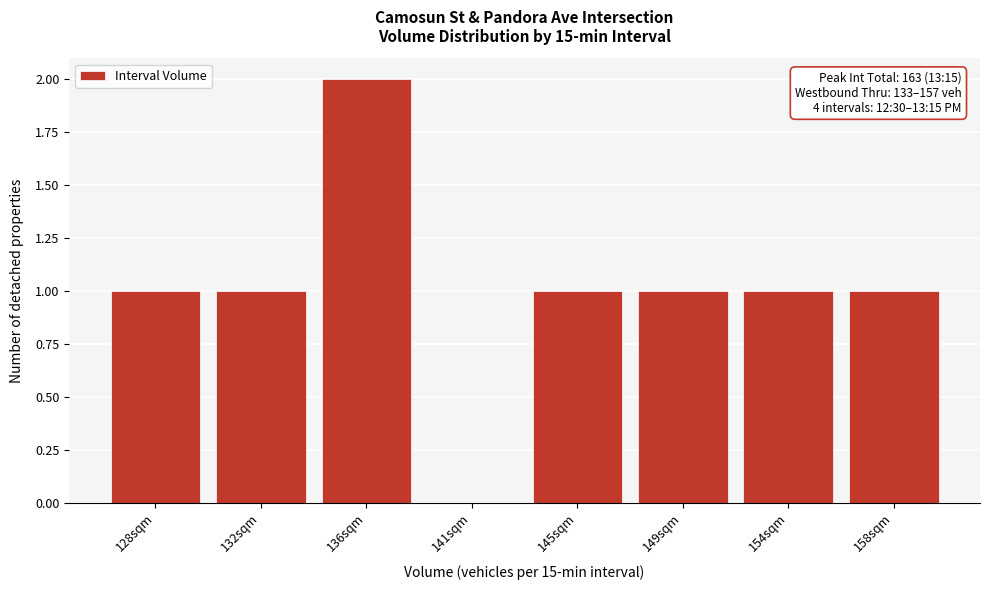

Reading left to right, extract all data points from this chart.

128sqm=1	132sqm=1	136sqm=2	141sqm=0	145sqm=1	149sqm=1	154sqm=1	158sqm=1